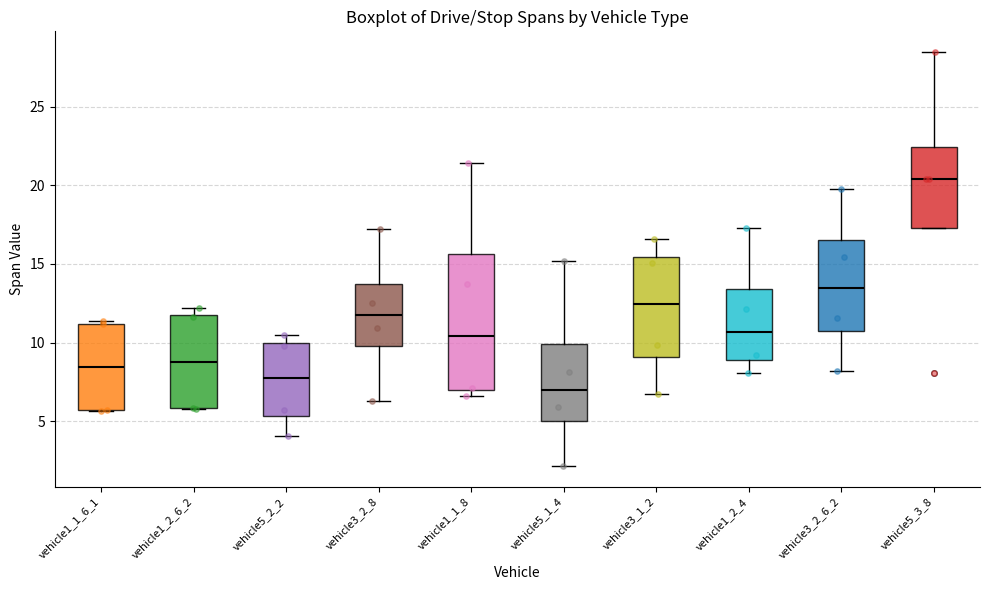

Reading left to right, transcribe this box plot: for each box, give where its median line is, the range the box spans, and where its two whiskers end, as read against the y-axis. The values are not printed on the chart, so give them approximately, as read against the axis.

vehicle1_1_6_1: median 8.5, box 5.5 to 11.0, whiskers 5.5 to 11.5
vehicle1_2_6_2: median 8.5, box 6.0 to 12.0, whiskers 6.0 to 12.0 (just above the box's upper edge)
vehicle5_2_2: median 8.0, box 5.5 to 10.0, whiskers 4.0 to 10.5
vehicle3_2_8: median 11.5, box 10.0 to 13.5, whiskers 6.5 to 17.0
vehicle1_1_8: median 10.5, box 7.0 to 15.5, whiskers 6.5 to 21.5
vehicle5_1_4: median 7.0, box 5.0 to 10.0, whiskers 2.0 to 15.0
vehicle3_1_2: median 12.5, box 9.0 to 15.5, whiskers 6.5 to 16.5
vehicle1_2_4: median 10.5, box 9.0 to 13.5, whiskers 8.0 to 17.5
vehicle3_2_6_2: median 13.5, box 10.5 to 16.5, whiskers 8.0 to 19.5
vehicle5_3_8: median 20.5, box 17.5 to 22.5, whiskers 17.5 to 28.5